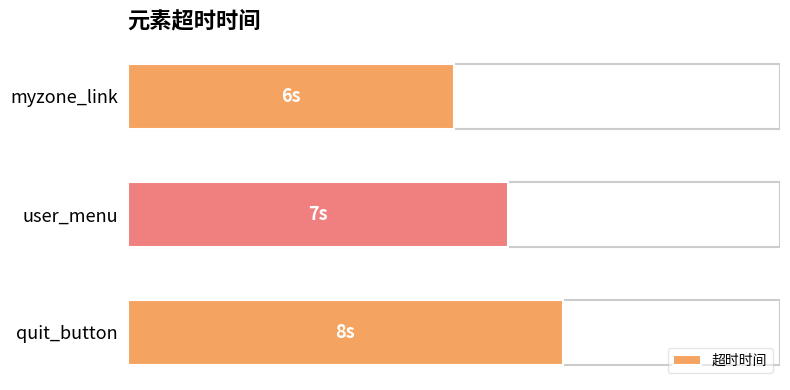

Does the chart contain any negative values?

No